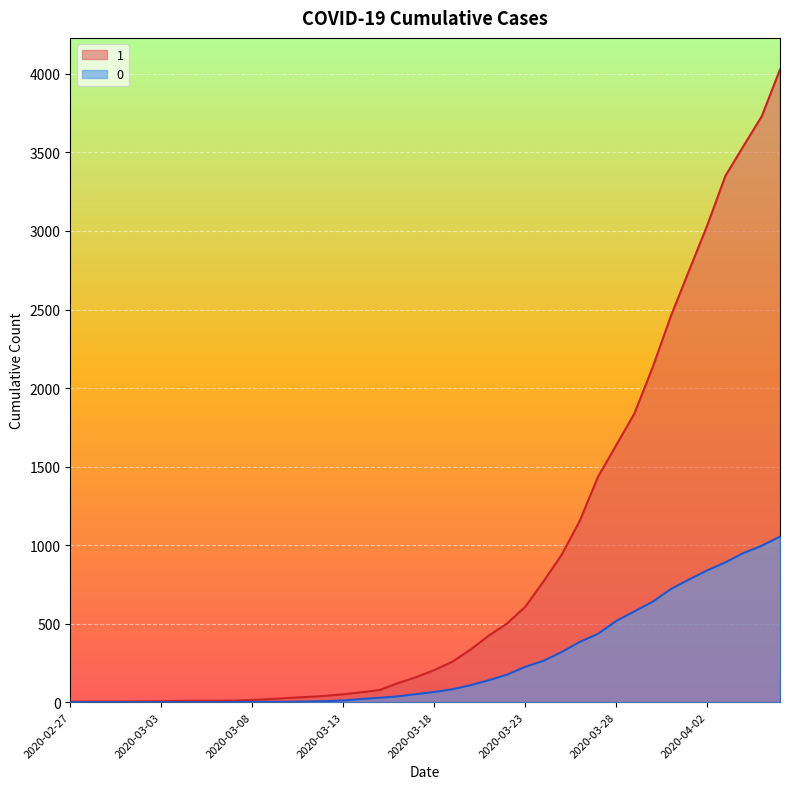

What is the label of the 20th point from the right?

2020-03-18